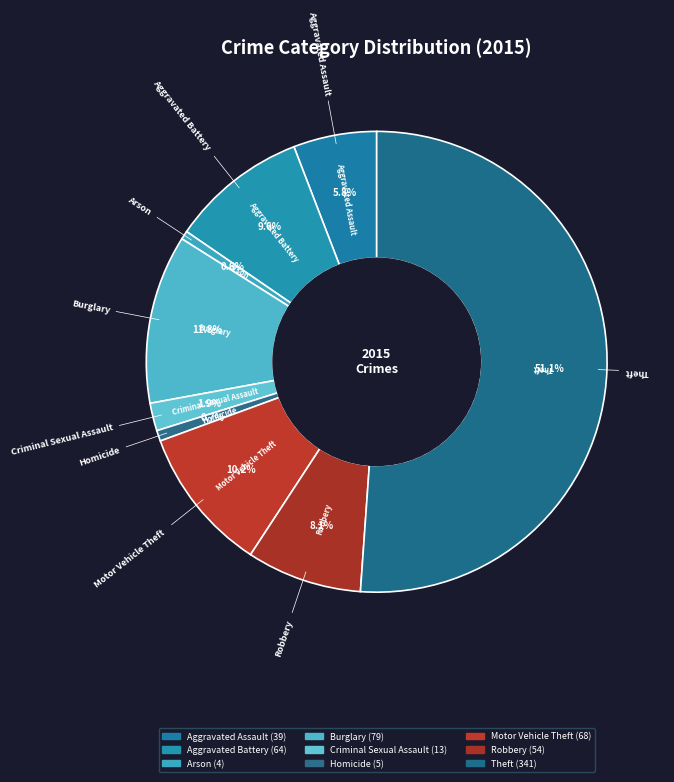

Count the number of slices in the pie.

9